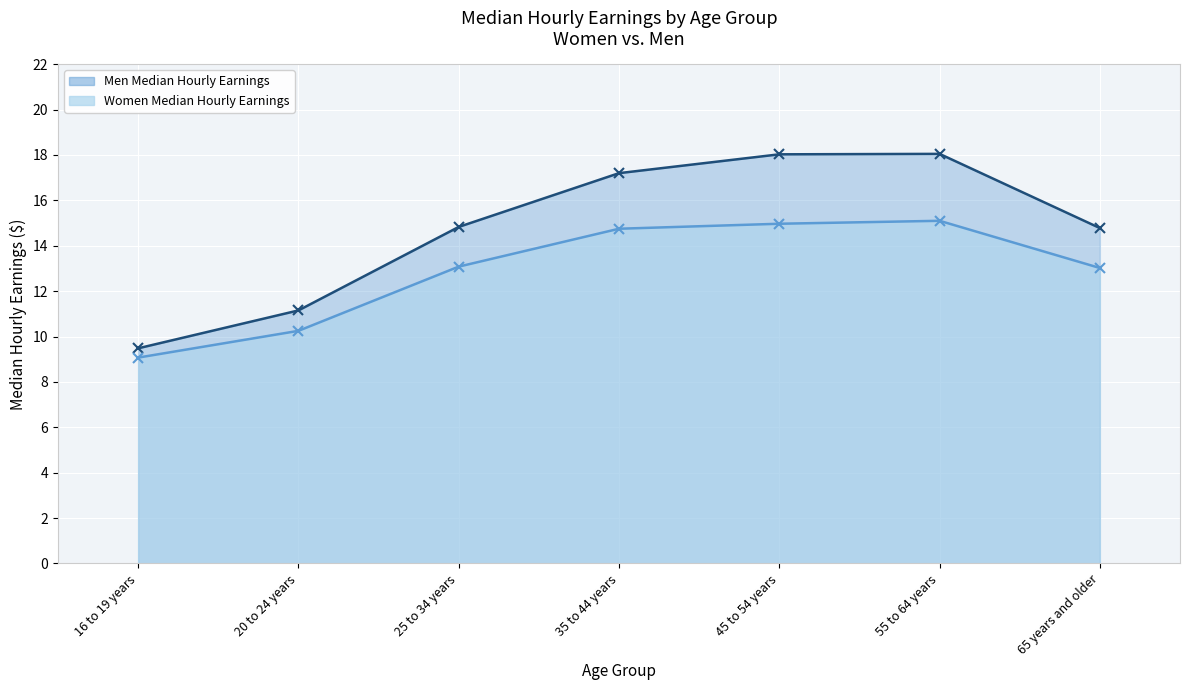

True or false: Women Median Hourly Earnings and Men Median Hourly Earnings cross at least once.

False